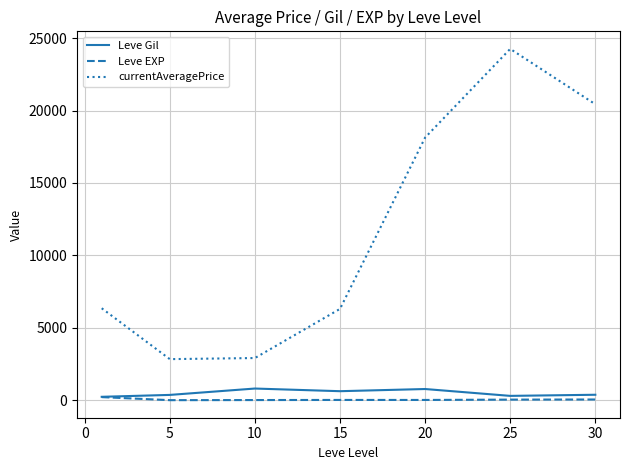

Which series has the largest total across all categories?

currentAveragePrice